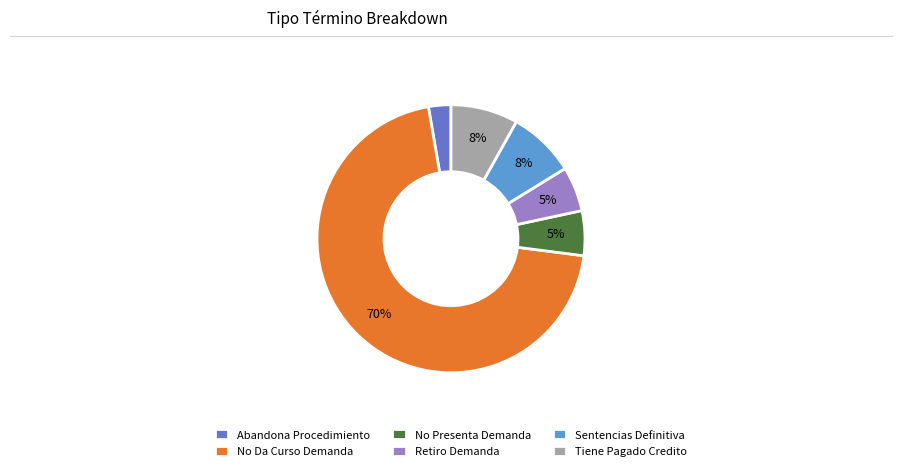

Which has a higher value, No Da Curso Demanda or Retiro Demanda?

No Da Curso Demanda